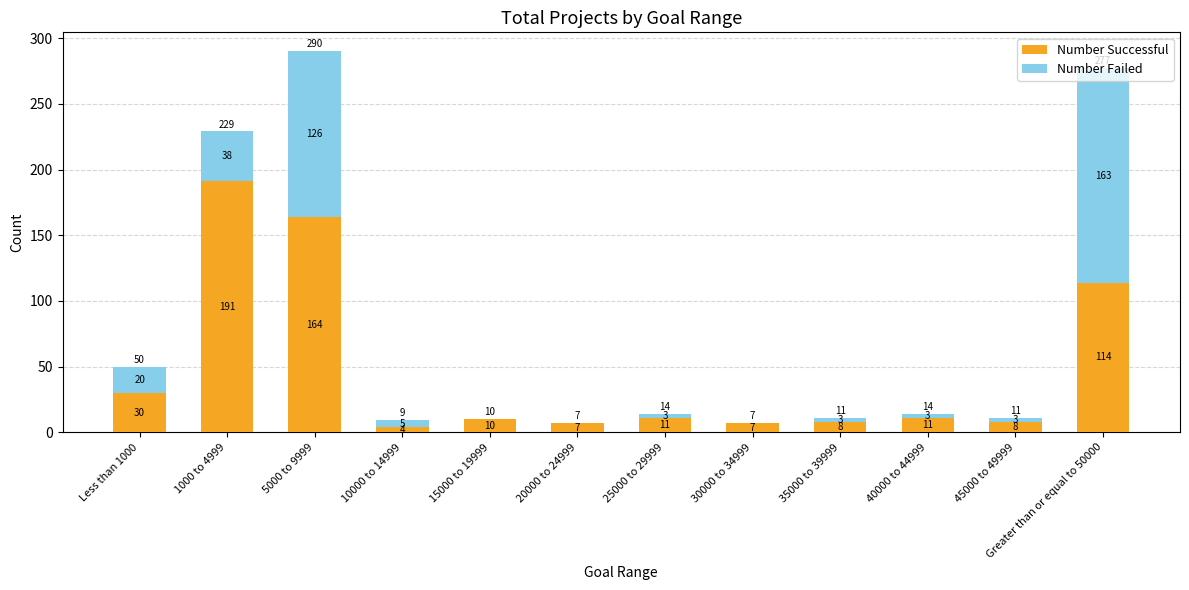

Are the bars horizontal?

No